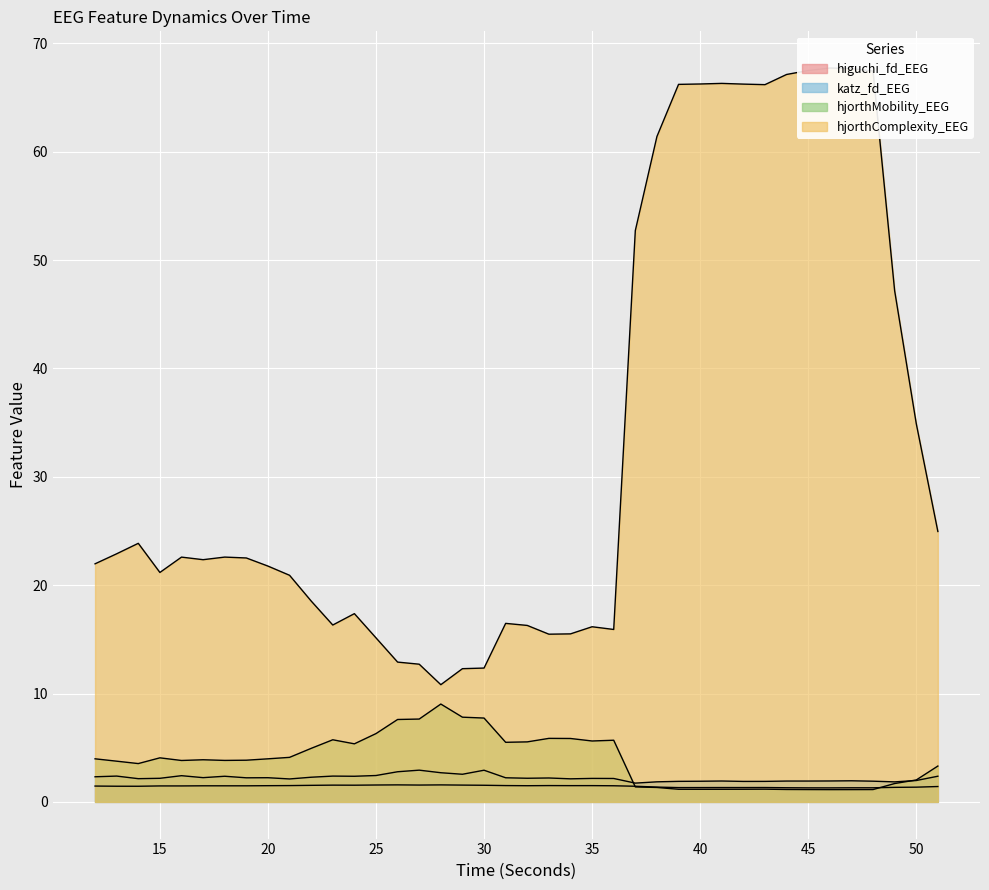

Where is the first local minimum for katz_fd_EEG?

14